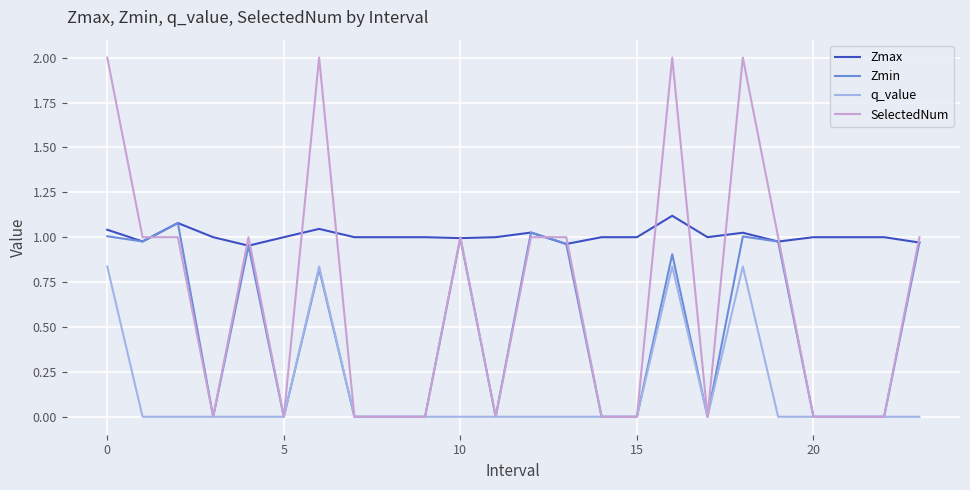

Rank the series by their maximum value, from highest to lowest.

SelectedNum, Zmax, Zmin, q_value